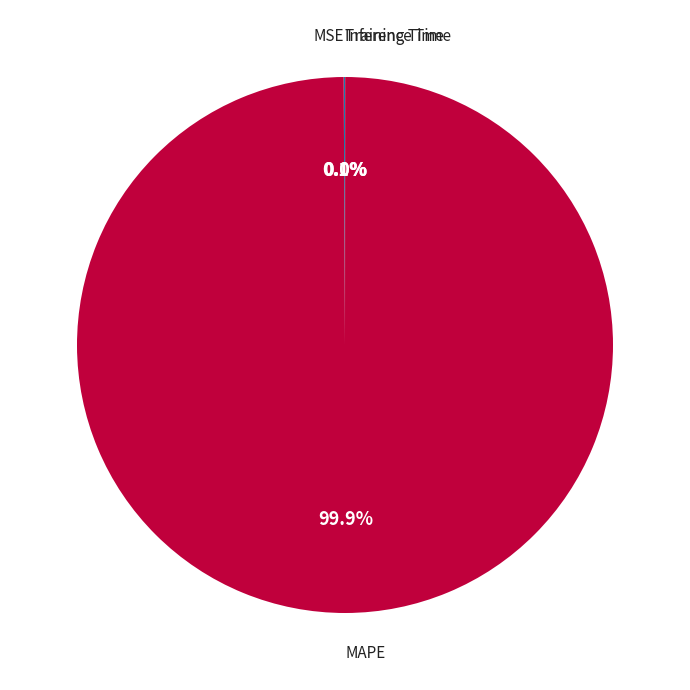

Is there any slice that represents more than half of the pie?

Yes